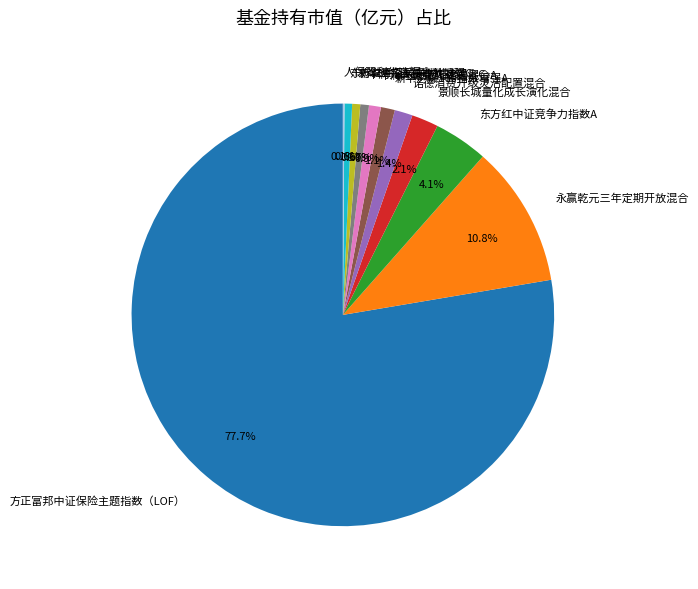

What is the majority slice?

方正富邦中证保险主题指数（LOF）